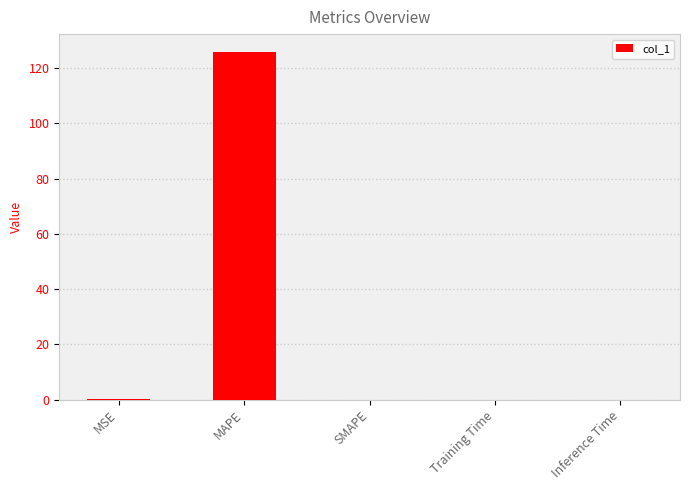

Is it true that the value at MAPE is 126.0?

True